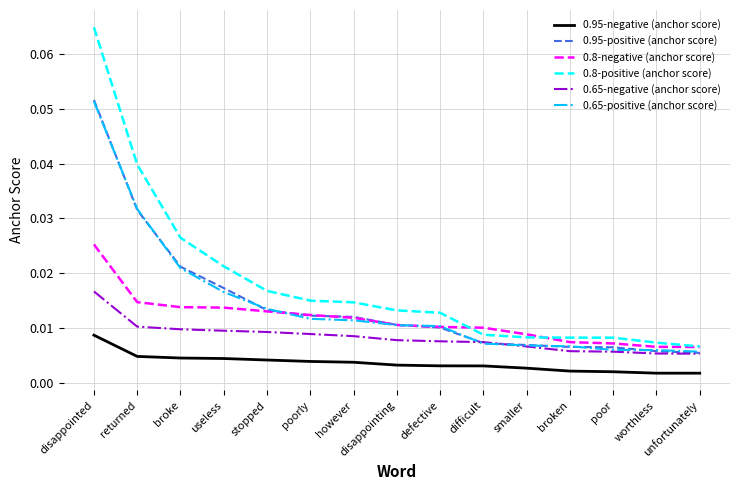

Is this an area chart (filled region under the line)?

No